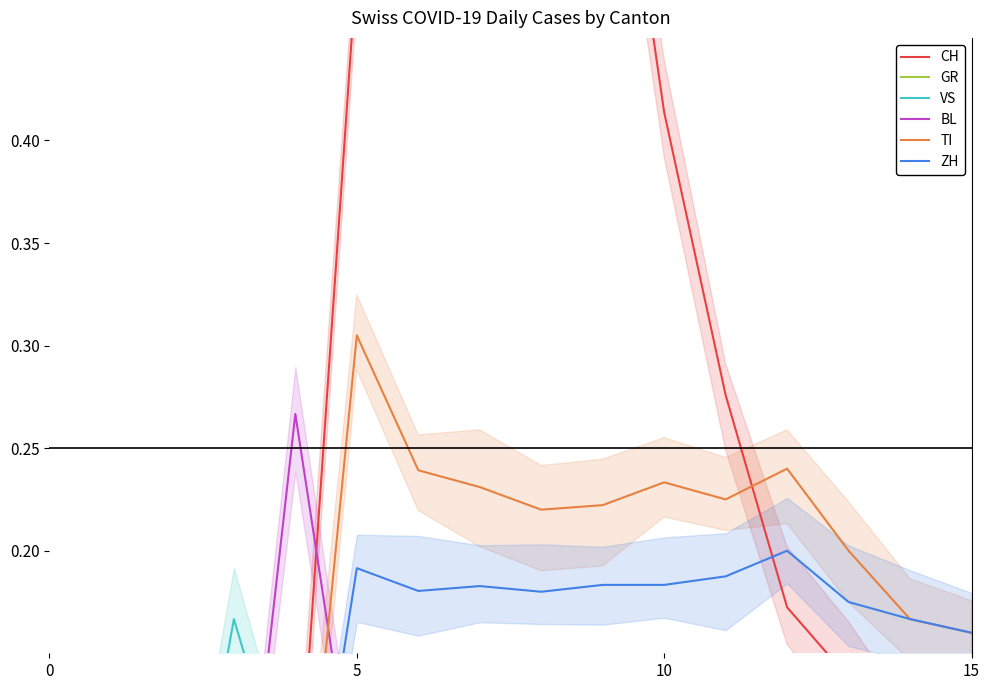

Reading left to right, what are all the values shown in this chart?

CH: 0.0	0.0	0.0	0.1	0.5	0.9	1.0	0.9	0.6	0.4	0.3	0.2	0.1	0.1	0.1
GR: 0.0	0.0	0.0	0.1	0.0	0.0	0.0	0.0	0.0	0.0	0.0	0.0	0.0	0.0	0.0
VS: 0.0	0.0	0.2	0.1	0.1	0.1	0.1	0.1	0.1	0.1	0.1	0.1	0.1	0.1	0.1
BL: 0.0	0.0	0.0	0.3	0.1	0.1	0.1	0.1	0.1	0.1	0.1	0.1	0.1	0.1	0.0
TI: 0.0	0.0	0.0	0.0	0.3	0.2	0.2	0.2	0.2	0.2	0.2	0.2	0.2	0.2	0.2
ZH: 0.0	0.0	0.0	0.0	0.2	0.2	0.2	0.2	0.2	0.2	0.2	0.2	0.2	0.2	0.2